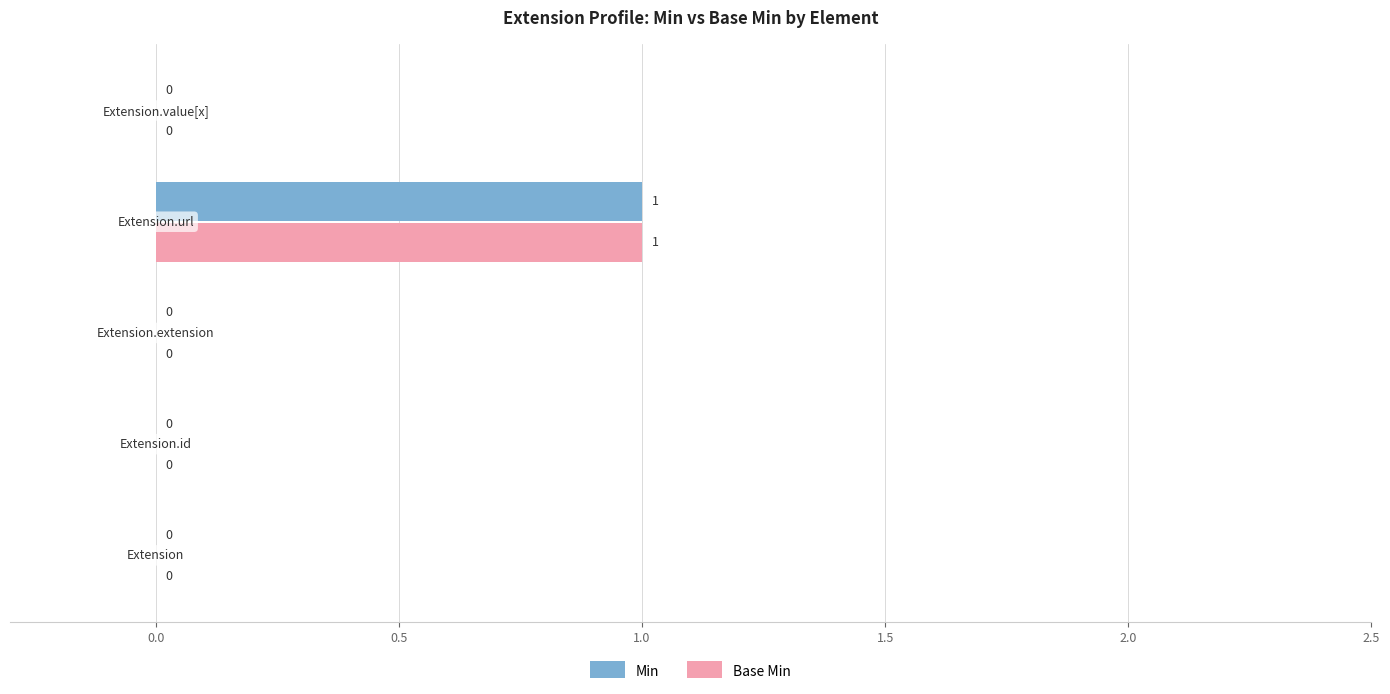

How many Base Min values are between 0 and 1?

5